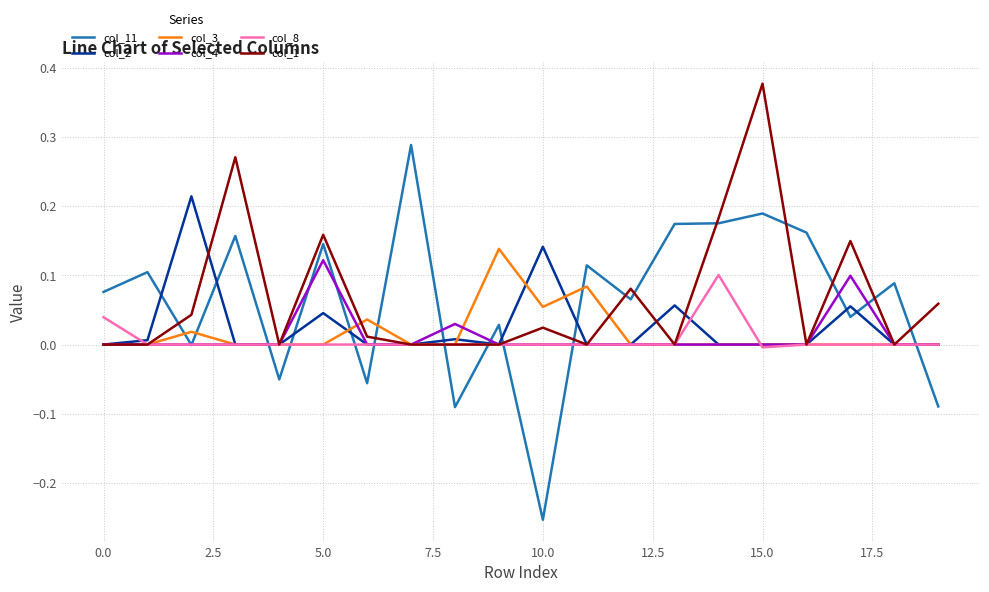

Which series has the widest spread of values?

col_11